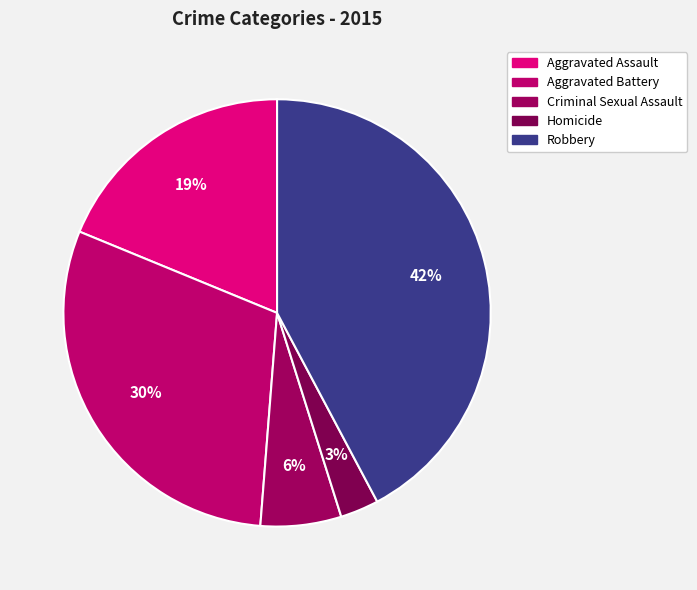

Is there a majority slice in this chart?

No